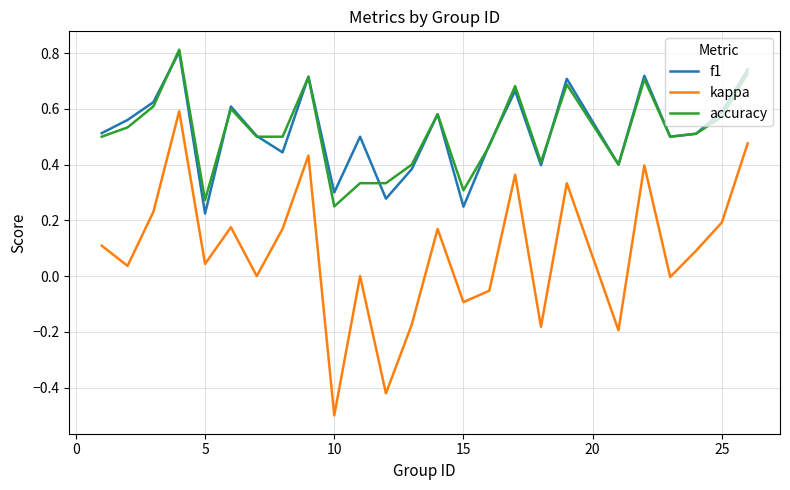

Which series has the largest range (max minus min)?

kappa